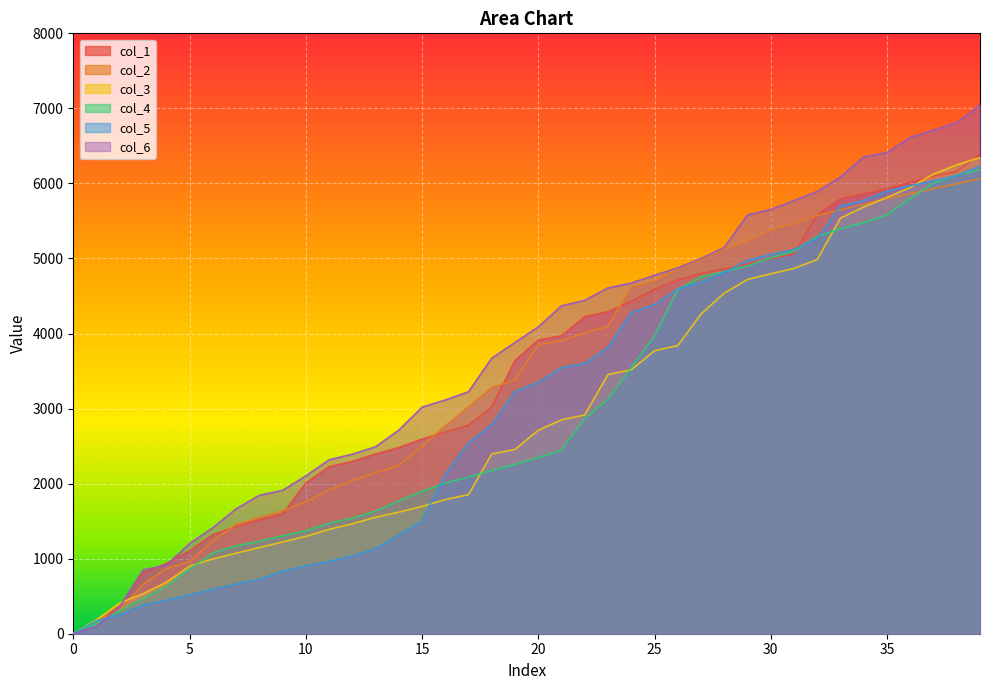

At which label does col_5 first exceed 3348?

20